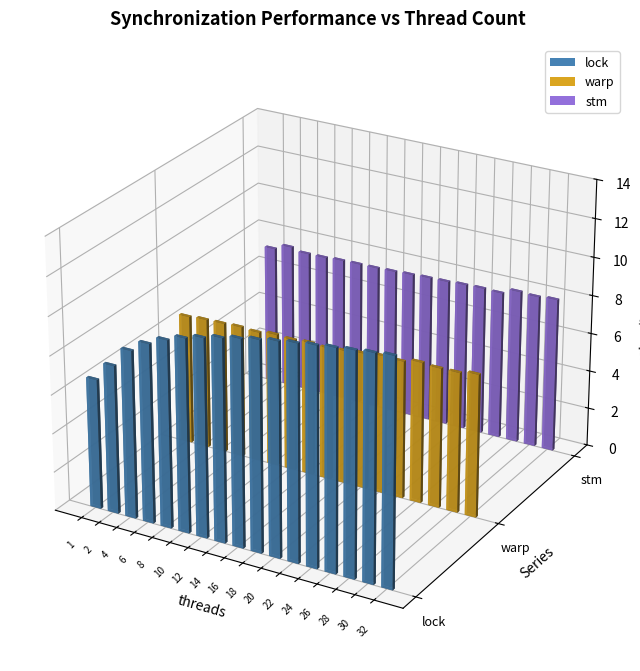

Which category has the lowest value across all series?

1